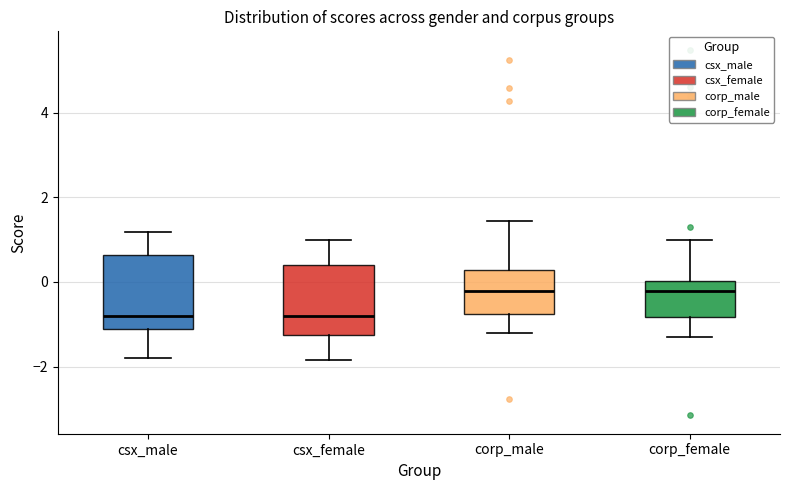

Where is the lower edge of the box for csx_male on the y-axis? The values are not printed on the chart, so give them approximately, as read against the axis.

-1.2